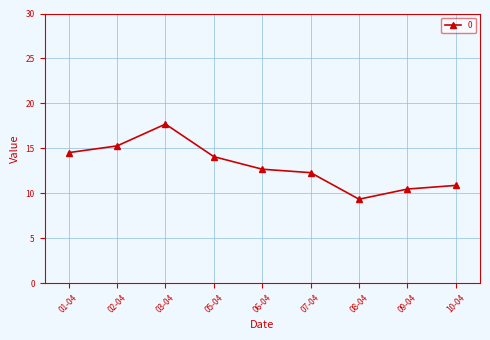

What is the minimum value shown in the chart?

9.3